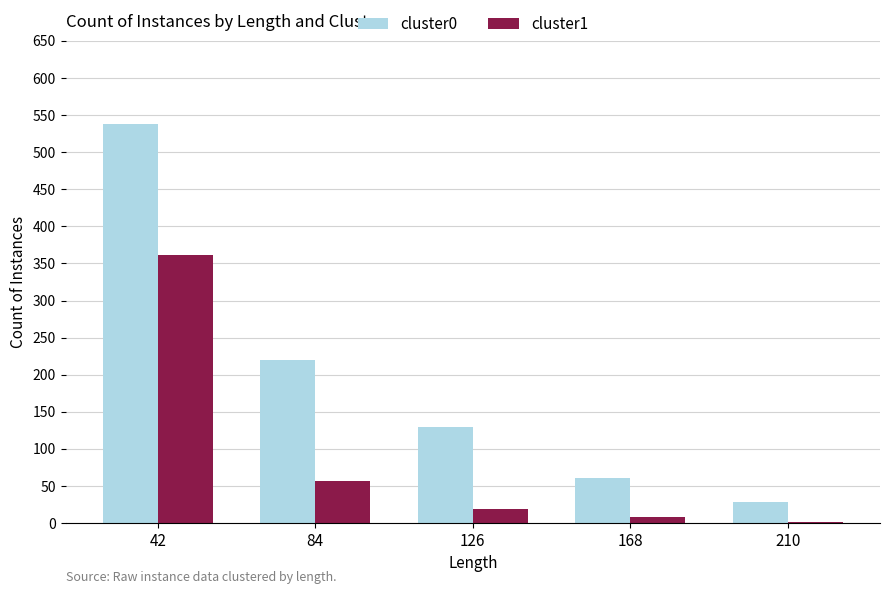

Count the number of categories in the chart.

5